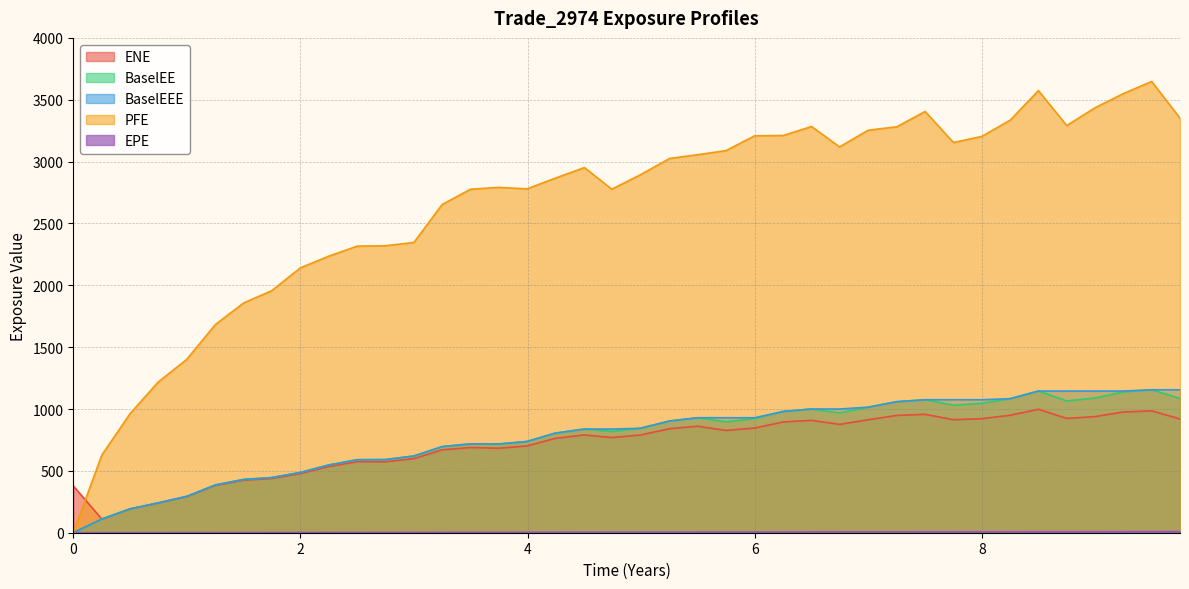

What is the maximum value shown in the chart?

3647.7